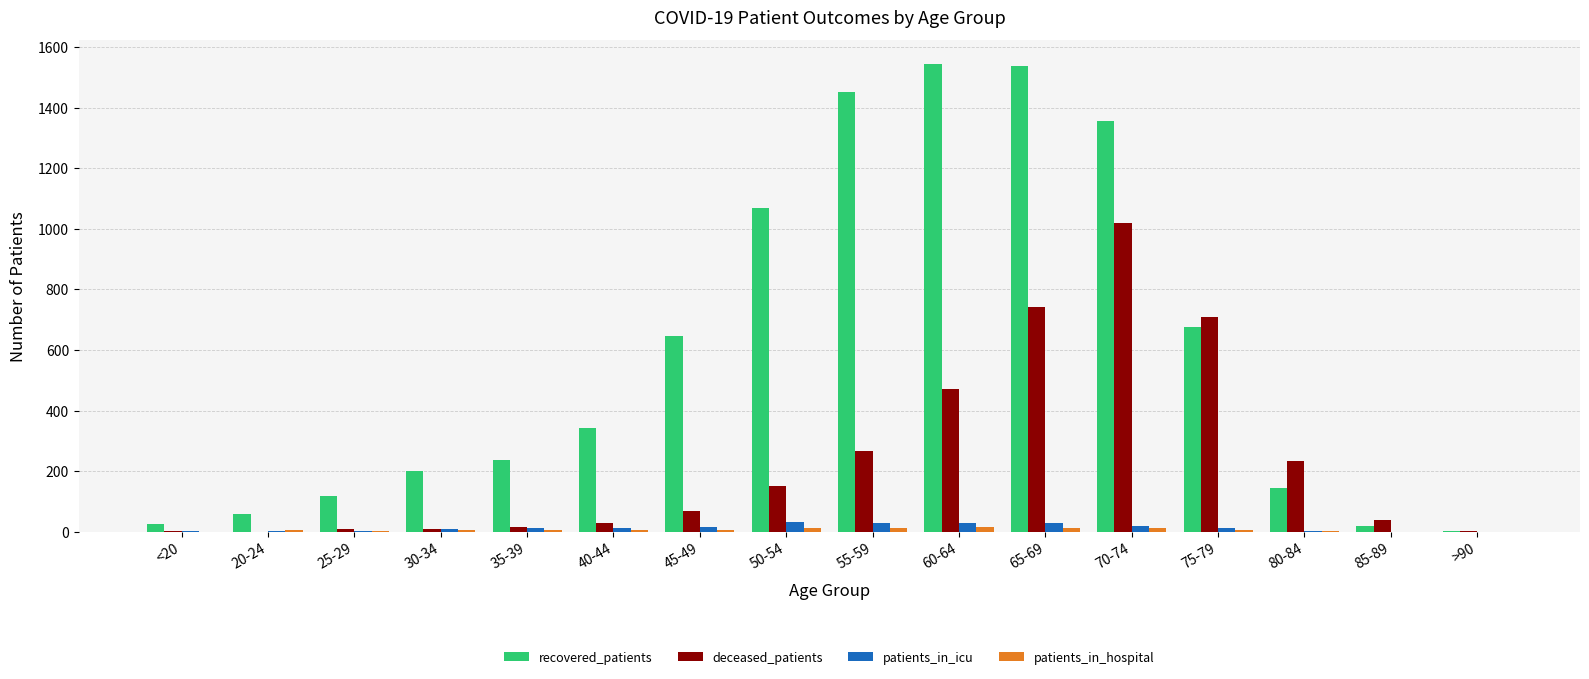

What is the maximum value shown in the chart?

1546